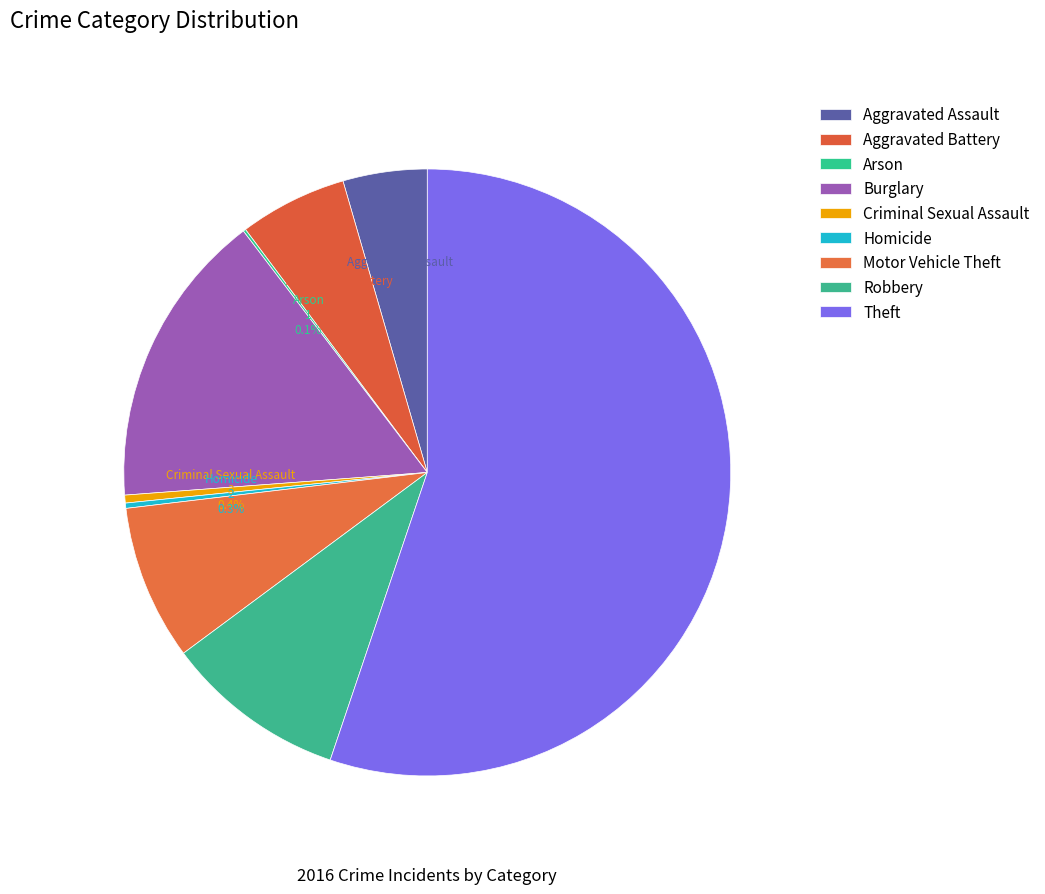

To the nearest percent, what is the average slice percentage?

11%